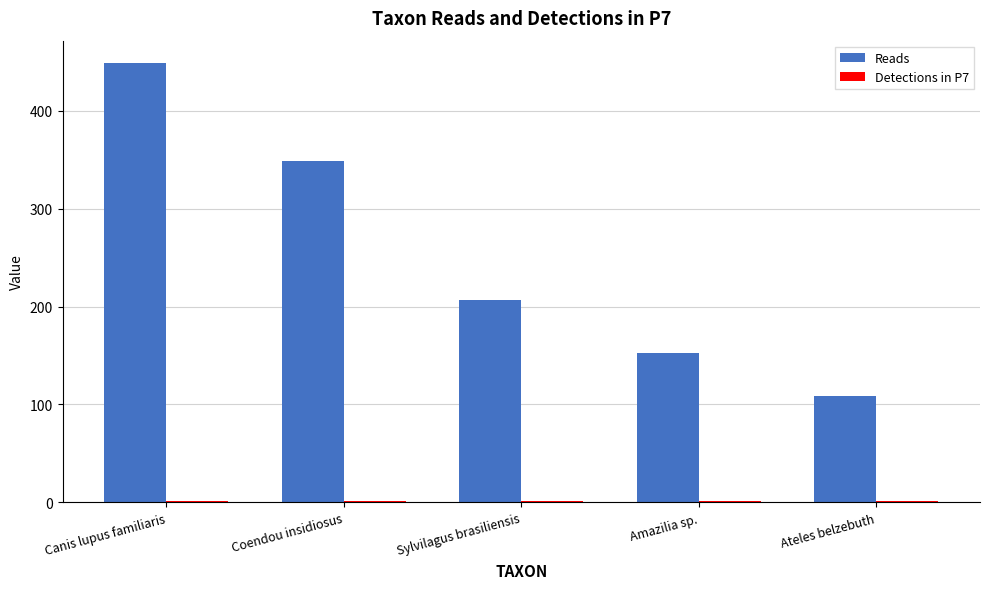

The value of Reads at Canis lupus familiaris is 98. True or false?

False